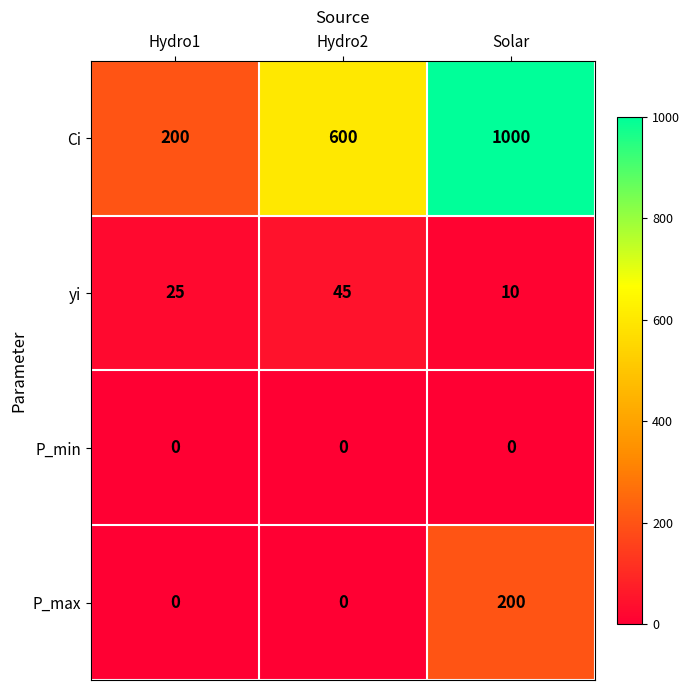

Count the yi values in the range 10 to 45.

3